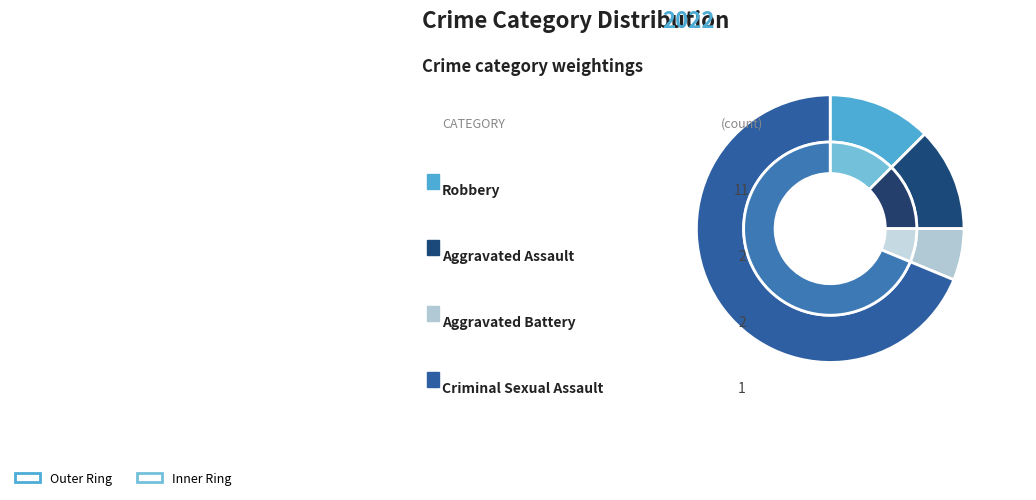

How many slices are in this pie chart?

4